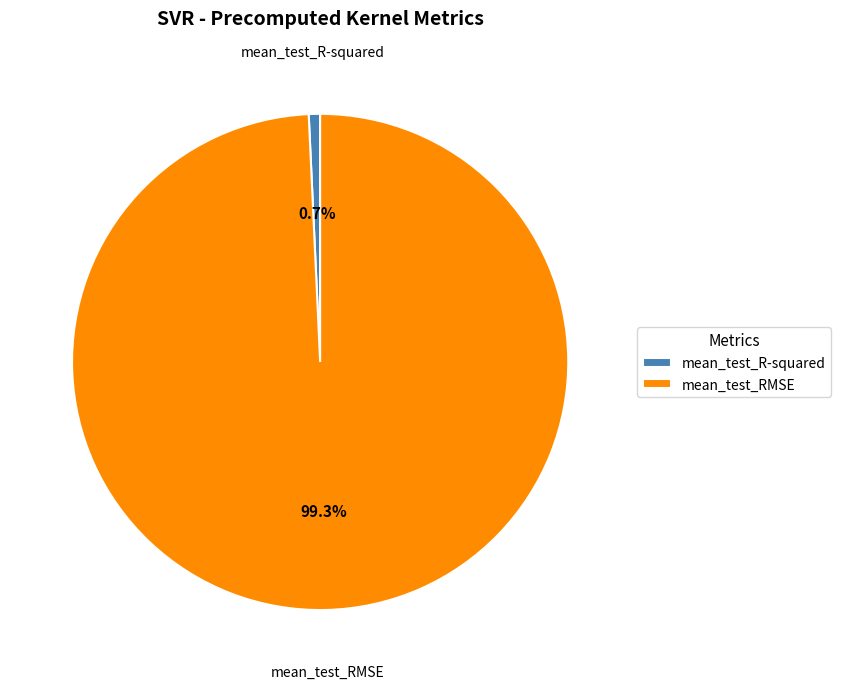

To the nearest percent, what percentage of the pie is mean_test_R-squared?

1%